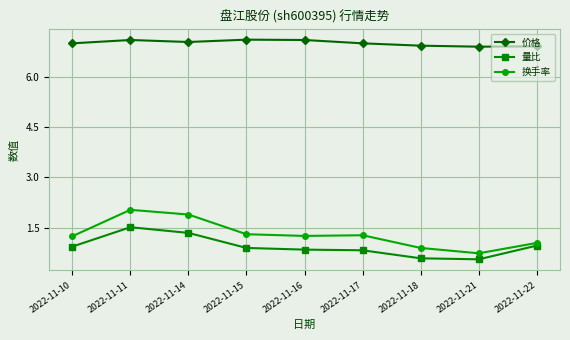

What is the value of the 换手率 point at the 3rd from the left?

1.9